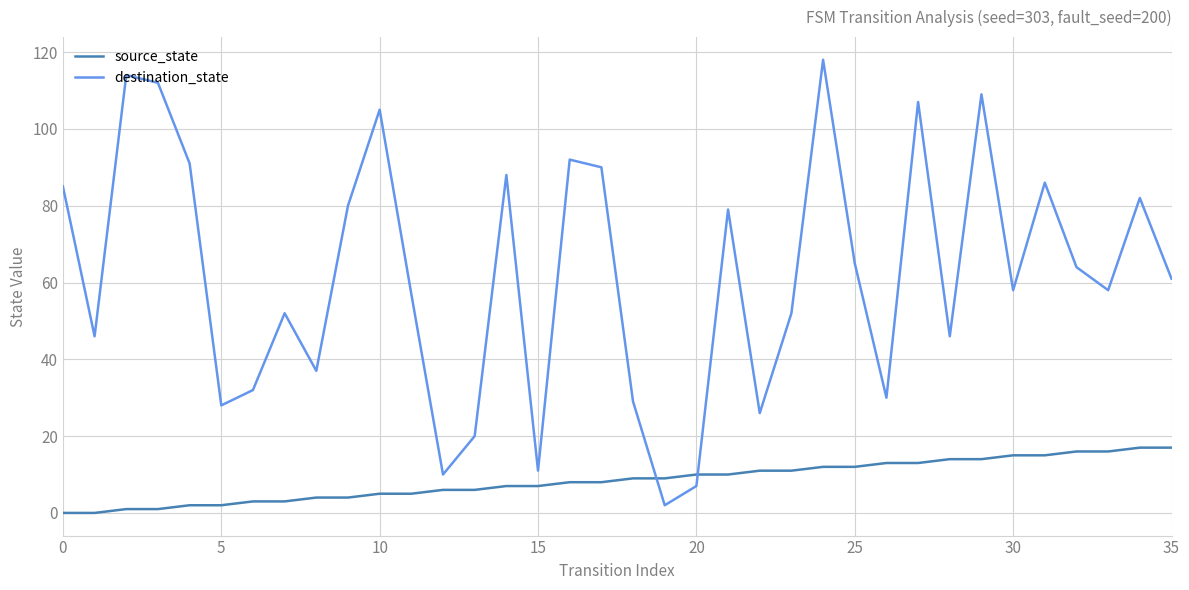

Rank the series by their maximum value, from lowest to highest.

source_state, destination_state